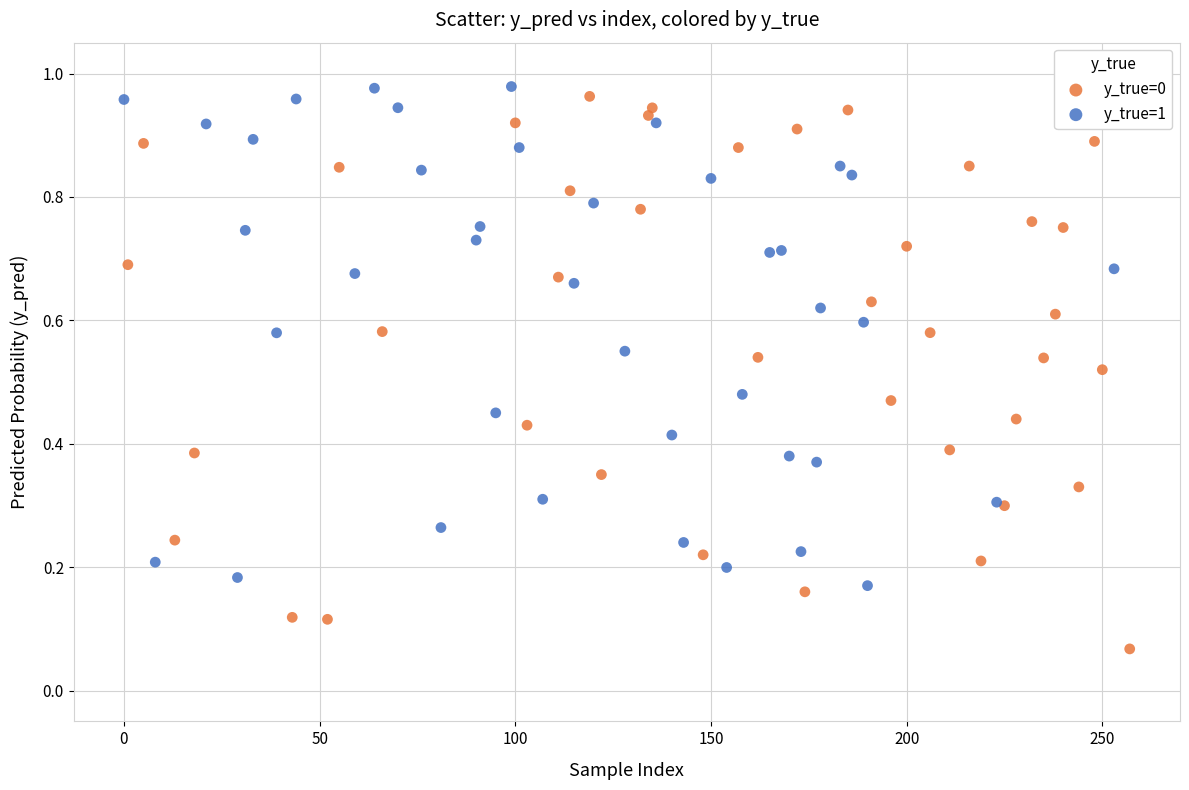

Which series has the widest spread of Y values?

y_true=0